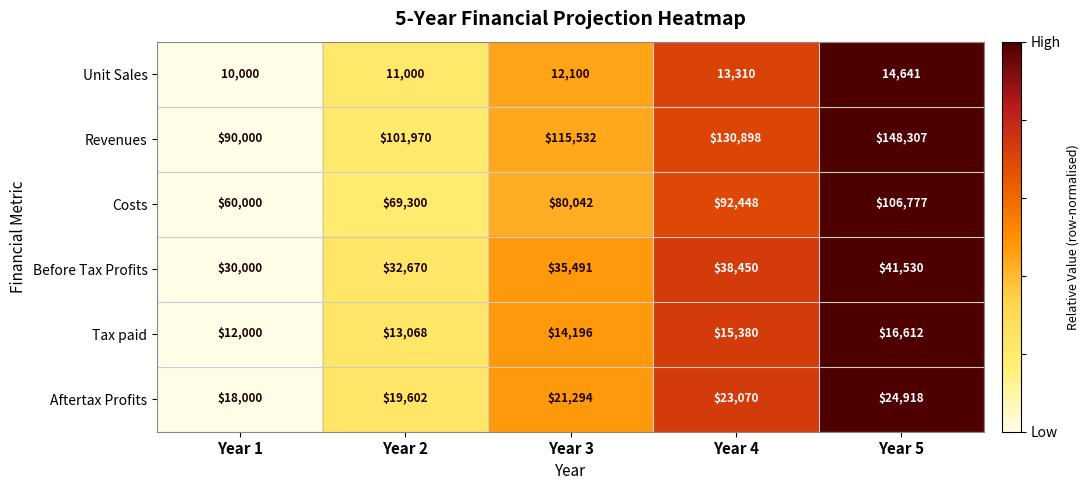

Reading left to right, list all the values displayed in this chart.

Unit Sales: Year 1=10000	Year 2=11000	Year 3=12100	Year 4=13310	Year 5=14641
Revenues: Year 1=90000	Year 2=101970	Year 3=115532	Year 4=130898	Year 5=148307
Costs: Year 1=60000	Year 2=69300	Year 3=80042	Year 4=92448	Year 5=106777
Before Tax Profits: Year 1=30000	Year 2=32670	Year 3=35491	Year 4=38450	Year 5=41530
Tax paid: Year 1=12000	Year 2=13068	Year 3=14196	Year 4=15380	Year 5=16612
Aftertax Profits: Year 1=18000	Year 2=19602	Year 3=21294	Year 4=23070	Year 5=24918